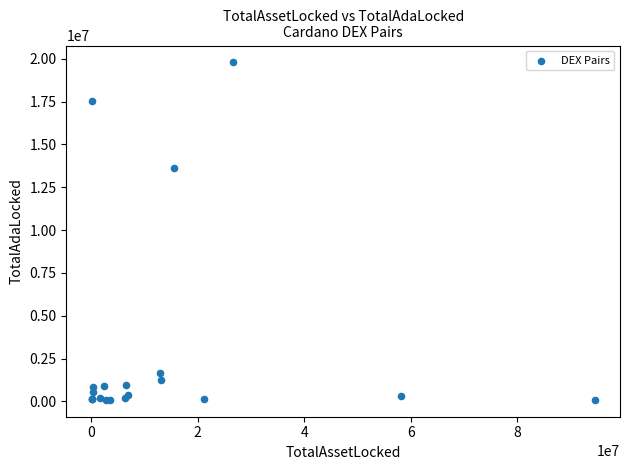

What Y value in the scatter plot is closest to 9936997?

13645139.9